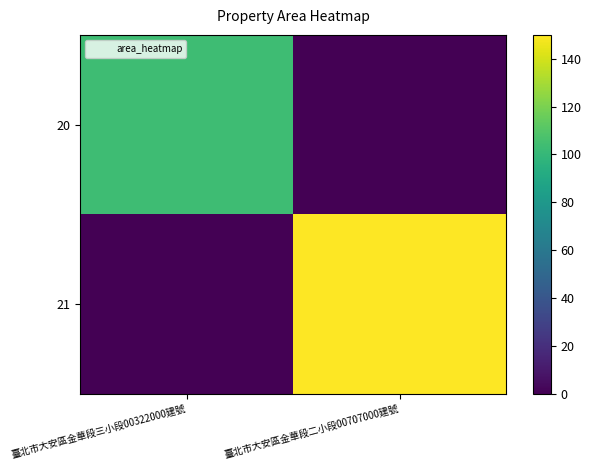

At 臺北市大安區金華段二小段00707000建號, list the series in order from smallest to largest.

20, 21